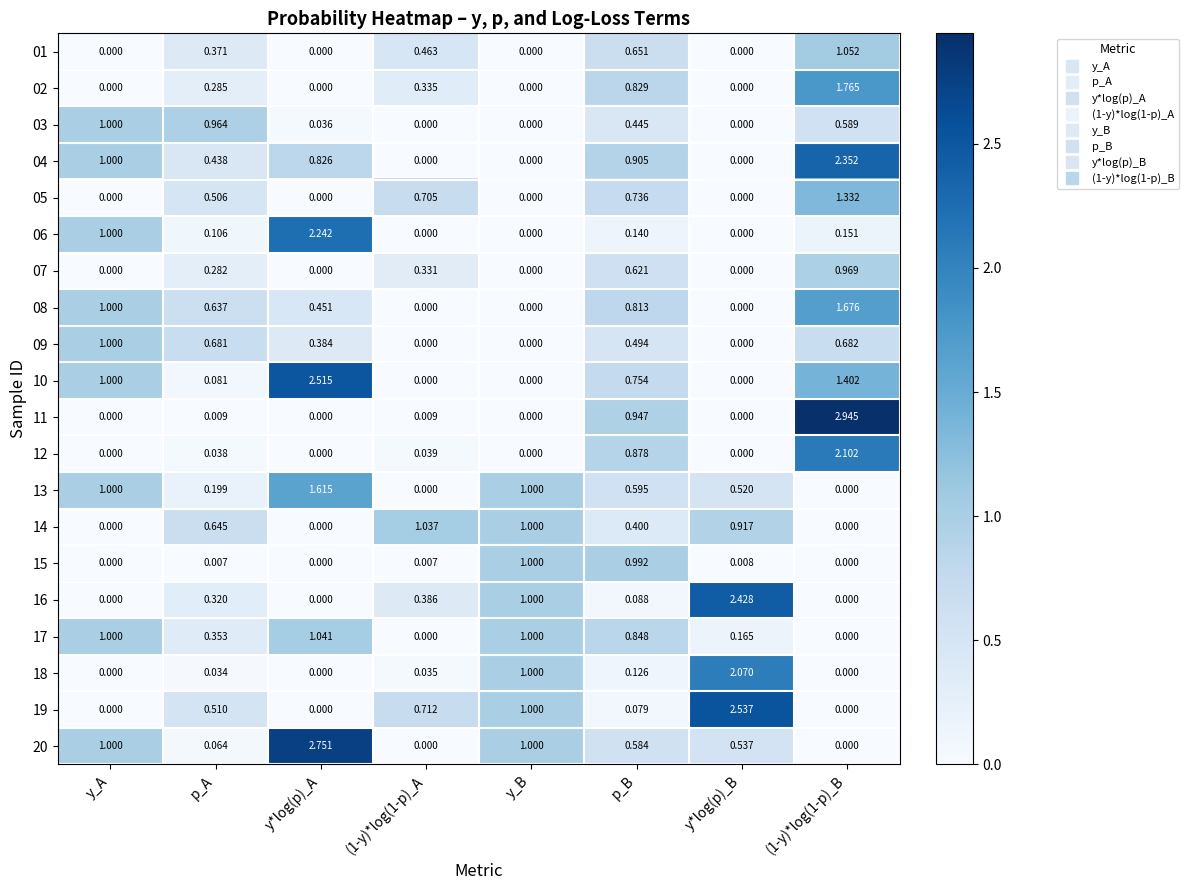

Which category has the highest value across all series?

(1-y)*log(1-p)_B